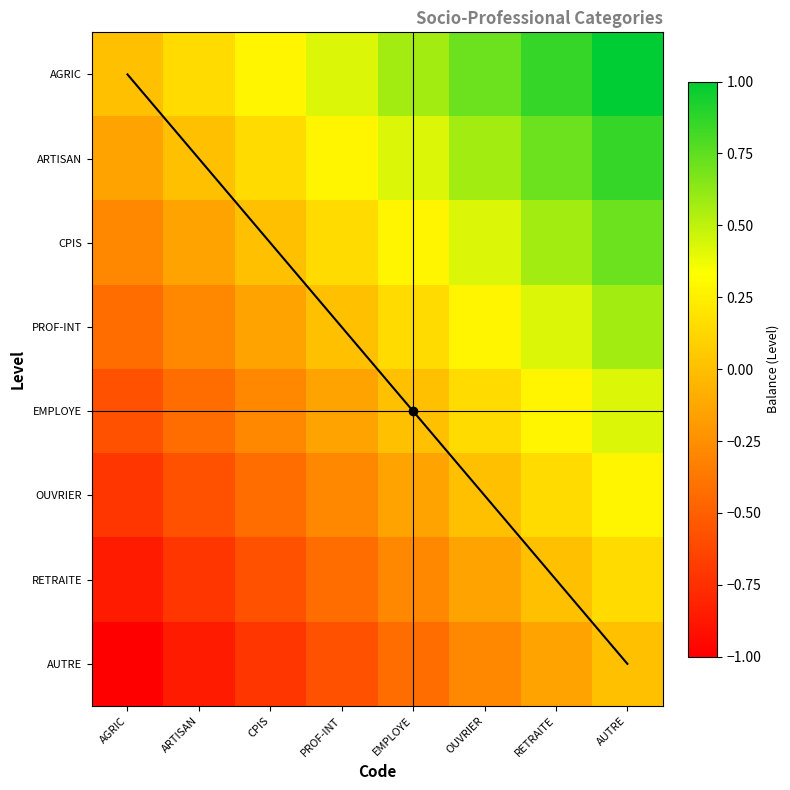

At which category is the sum across all series the highest?

AUTRE